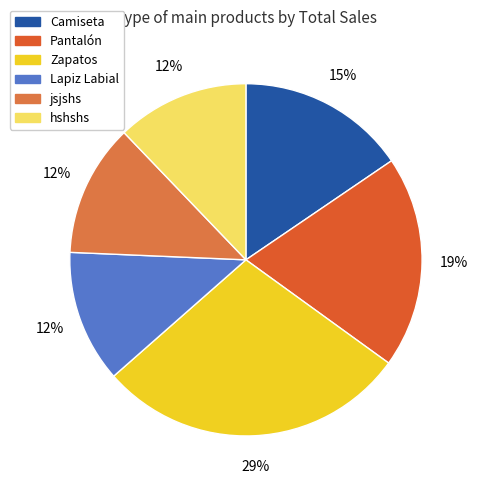

What percentage is the jsjshs slice, to the nearest percent?

12%